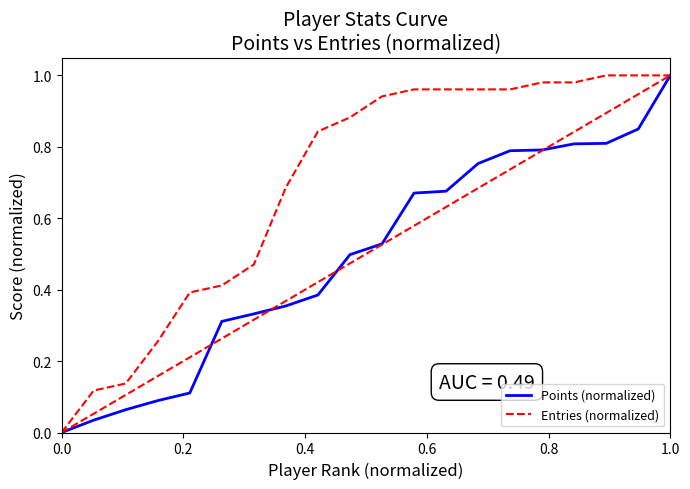

List the series in order of their overall mean, lowest first.

Points (normalized), Entries (normalized)